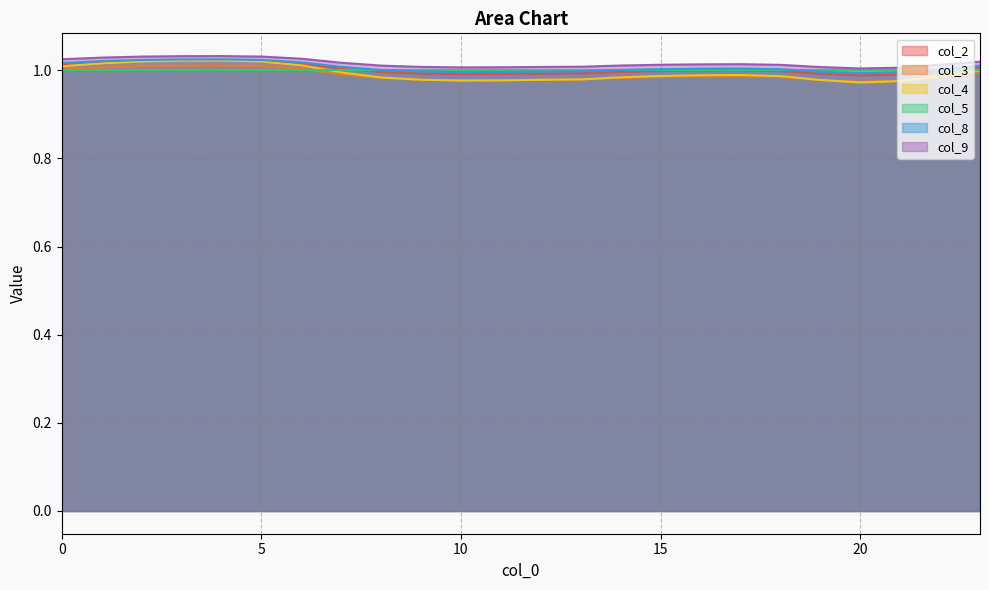

What are all the series names shown in the legend?

col_2, col_3, col_4, col_5, col_8, col_9